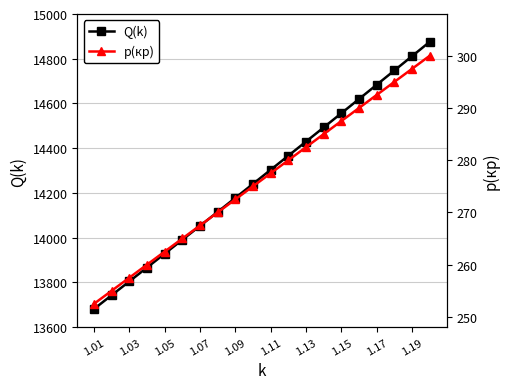

Which series has the largest total across all categories?

Q(k)